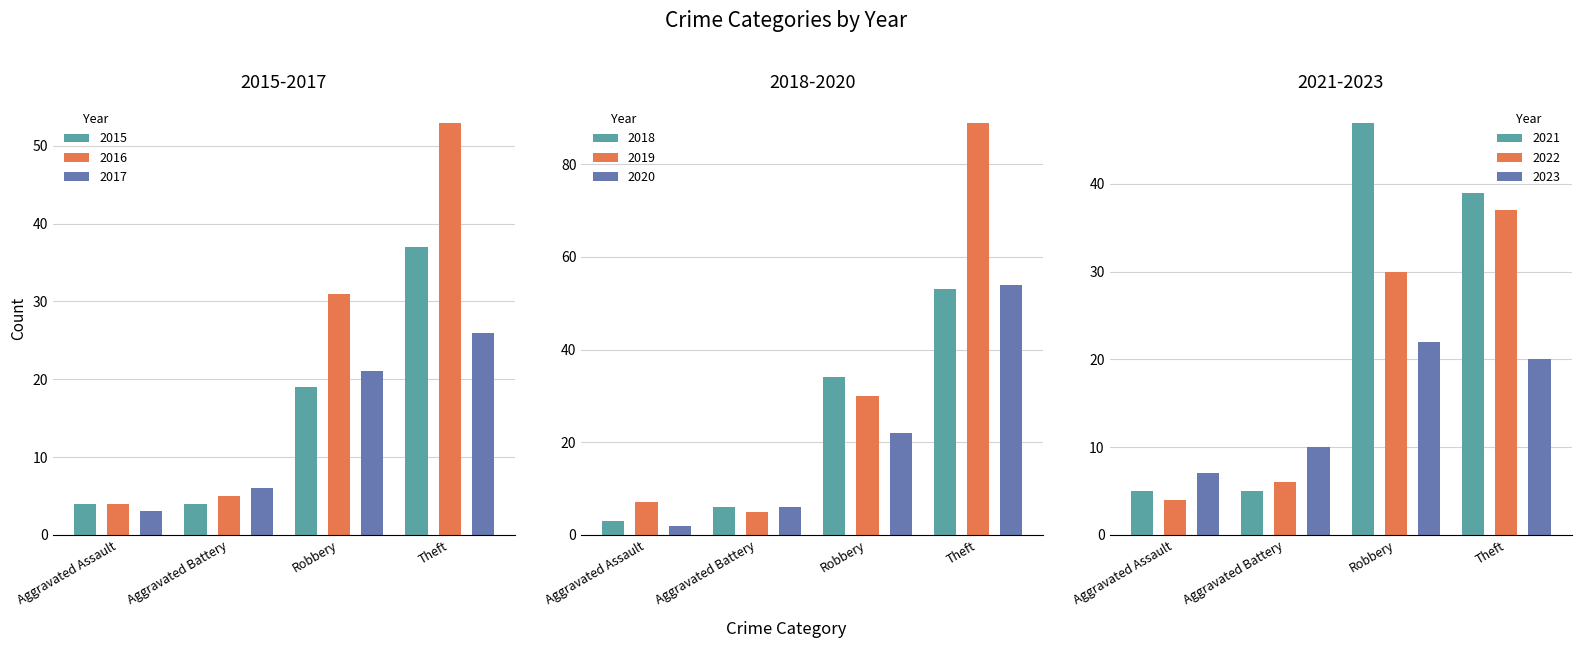

What is the maximum value for Aggravated Assault?

7